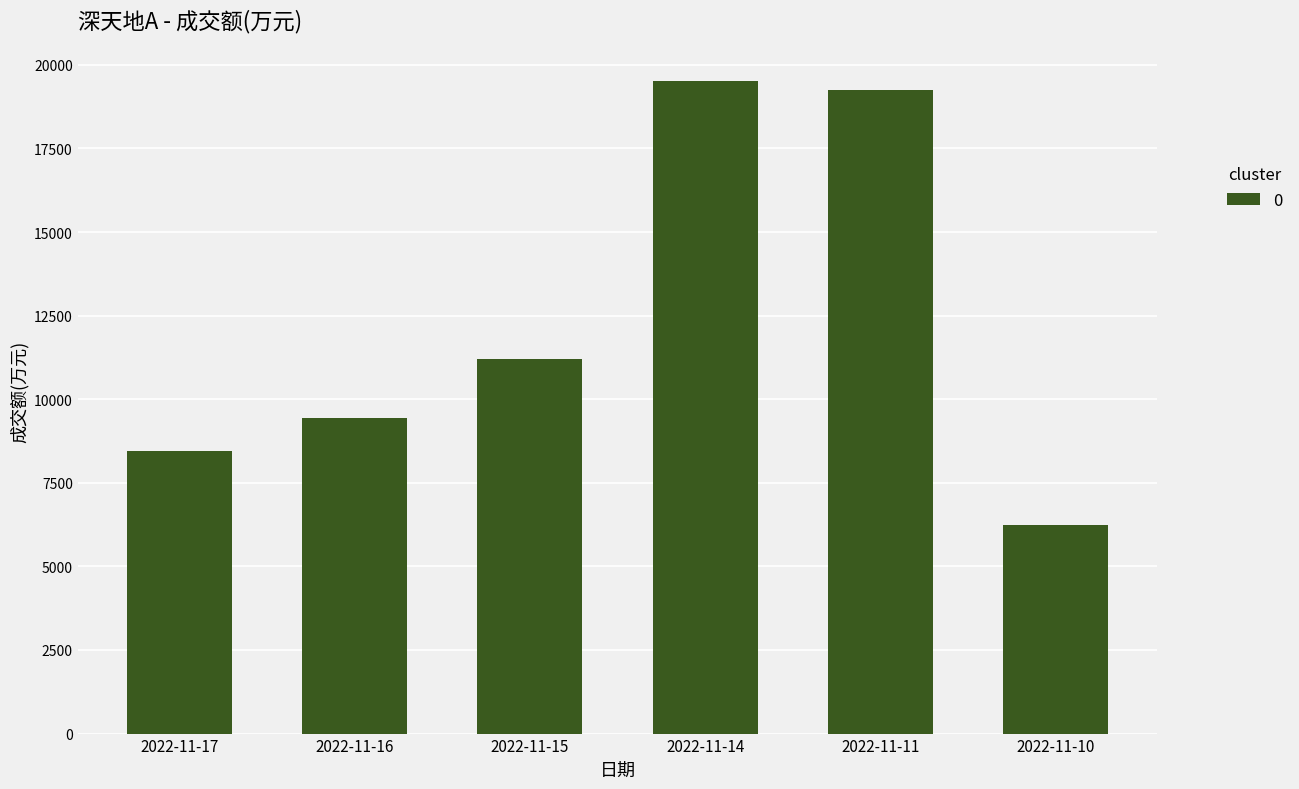

What is the value of the 5th bar from the left?

19236